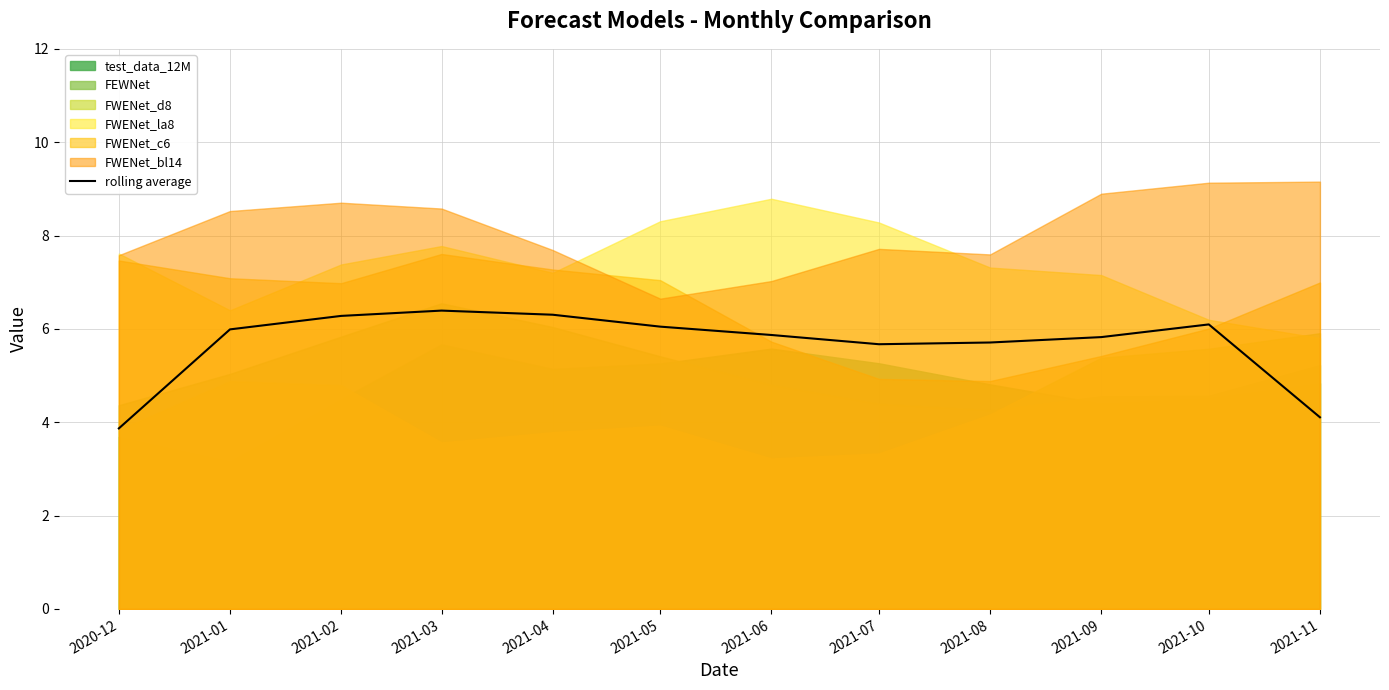

What is the difference between the maximum and minimum values?

2.5